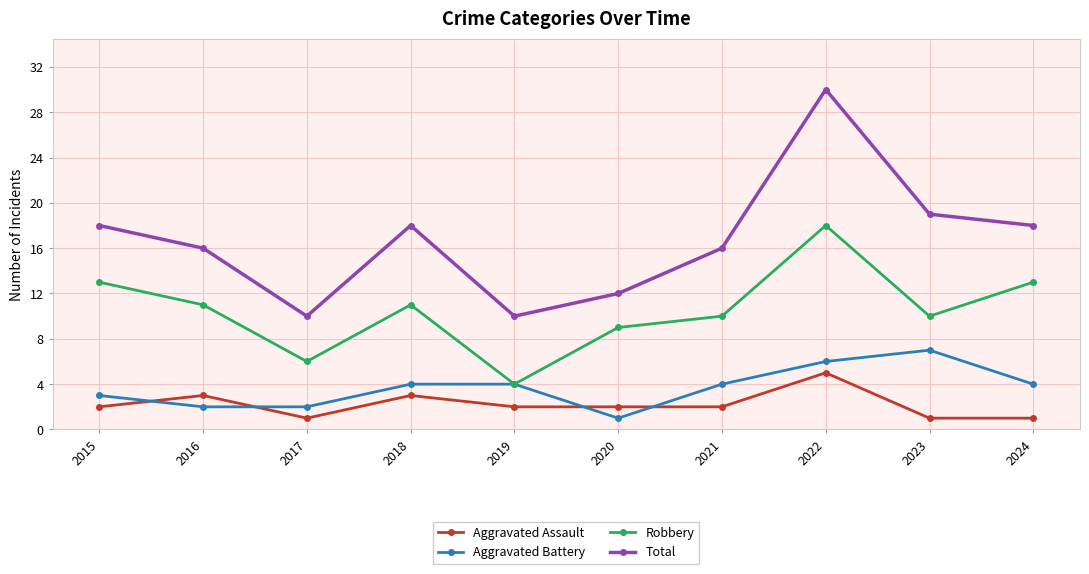

True or false: Total has more than 0 points higher than both neighbors.

True